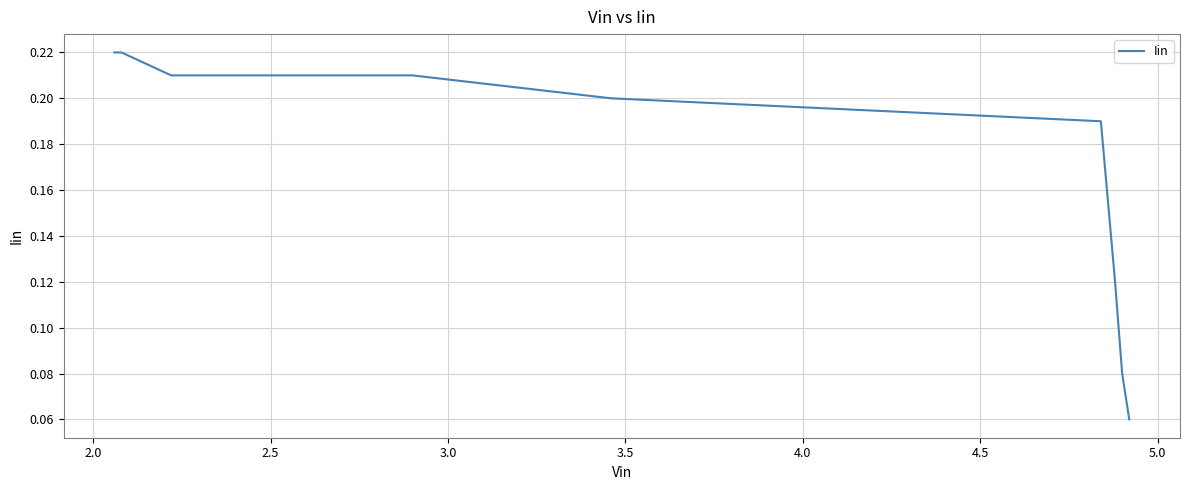

Reading left to right, transcribe all the data shown in this chart.

0.2	0.2	0.2	0.2	0.2	0.2	0.1	0.1	0.1